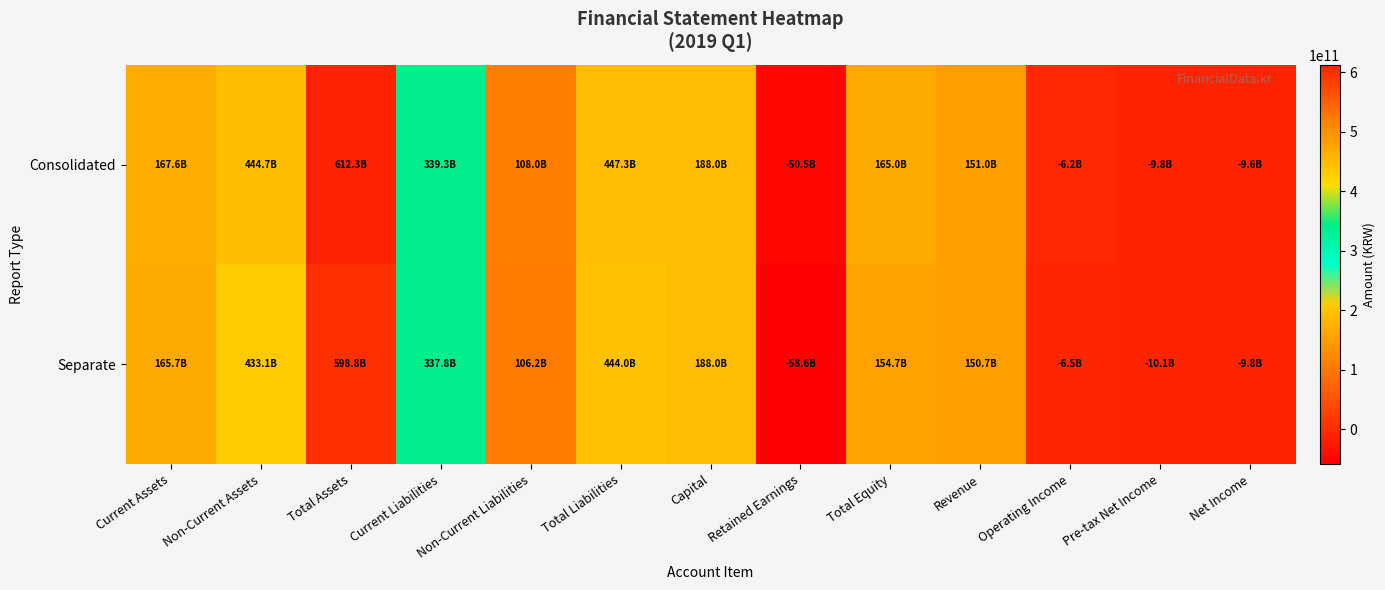

Reading left to right, what are all the values shown in this chart?

Consolidated: Current Assets=167599864560	Non-Current Assets=444709625135	Total Assets=612309489695	Current Liabilities=339302005040	Non-Current Liabilities=108041358855	Total Liabilities=447343363895	Capital=188034265000	Retained Earnings=-50456648022	Total Equity=164966125800	Revenue=150985278009	Operating Income=-6176641749	Pre-tax Net Income=-9818189926	Net Income=-9569148949
Separate: Current Assets=165683427084	Non-Current Assets=433084152120	Total Assets=598767579204	Current Liabilities=337802240194	Non-Current Liabilities=106234133439	Total Liabilities=444036373633	Capital=188034265000	Retained Earnings=-58619535740	Total Equity=154731205571	Revenue=150679477737	Operating Income=-6523849302	Pre-tax Net Income=-10104599765	Net Income=-9847691705